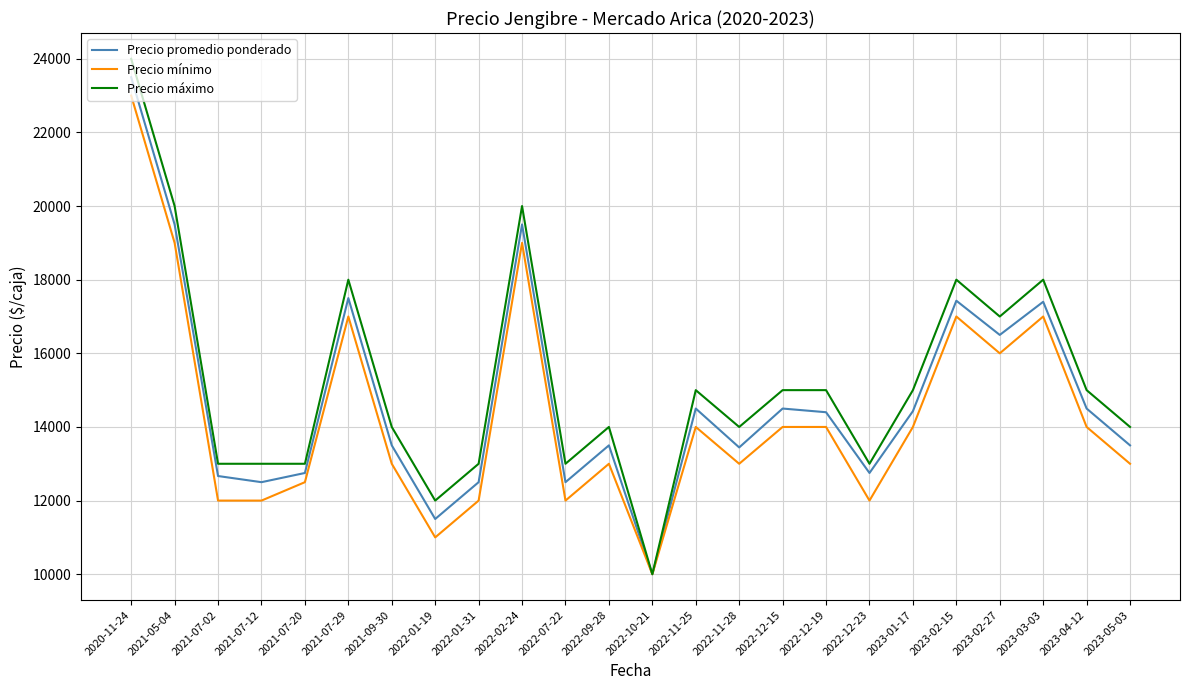

Which series has the largest total across all categories?

Precio máximo